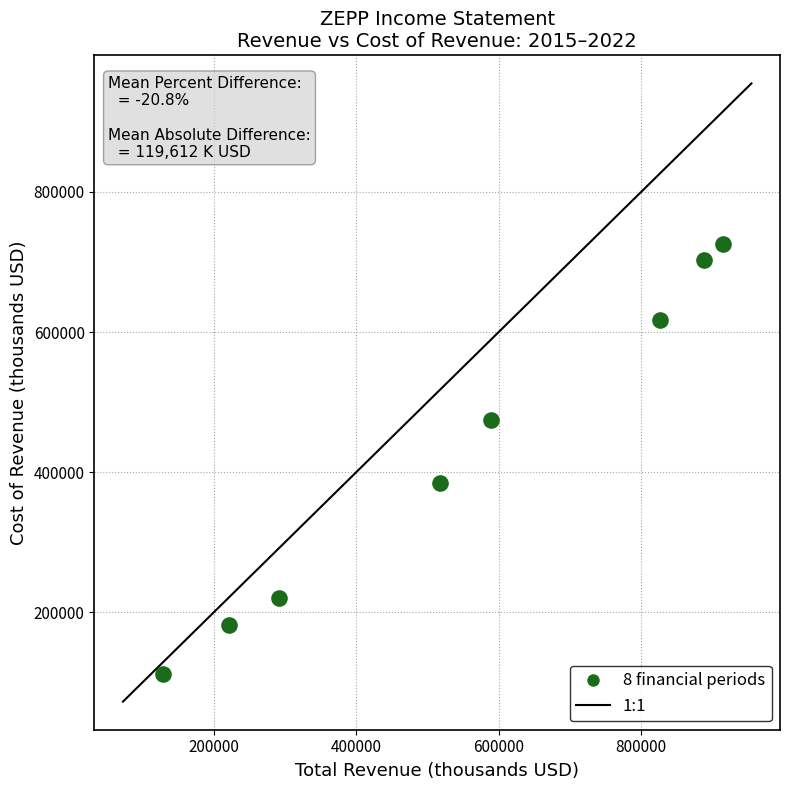

What is the average X value?

547200